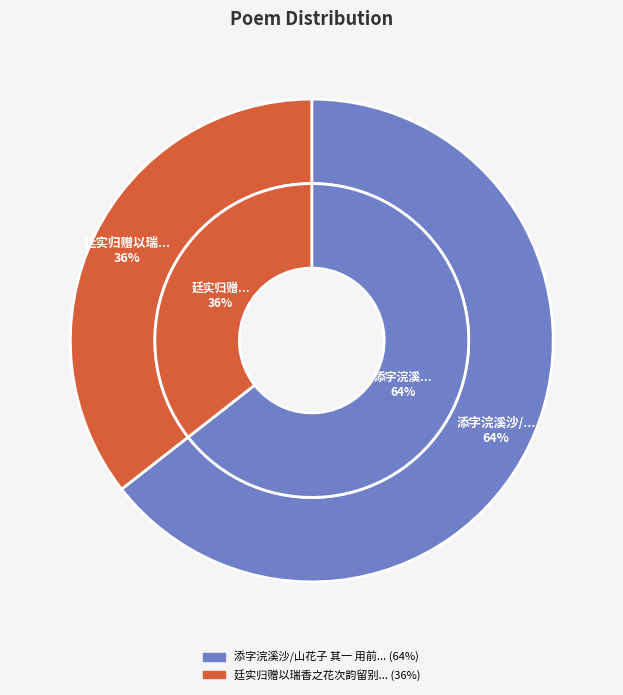

Which category accounts for the majority?

添字浣溪沙/山花子 其一 用前韵谢傅岩叟瑞香之惠